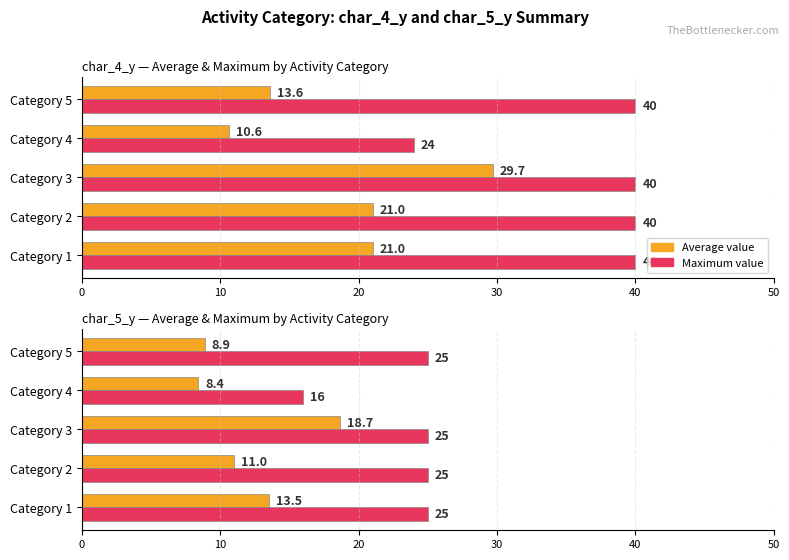

Which series has the largest total across all categories?

Maximum value